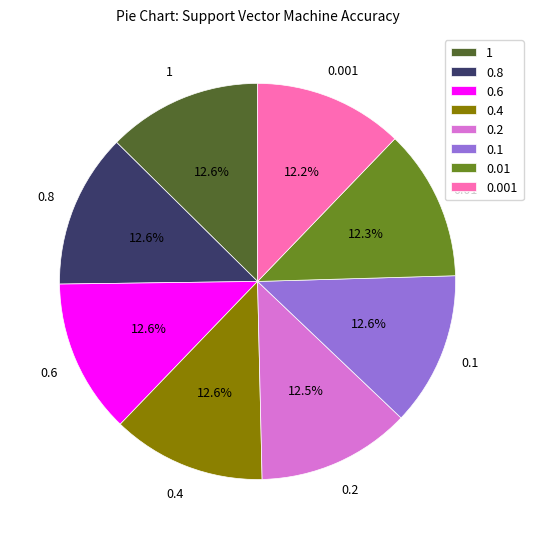

Does 0.2 account for over 50% of the chart?

No